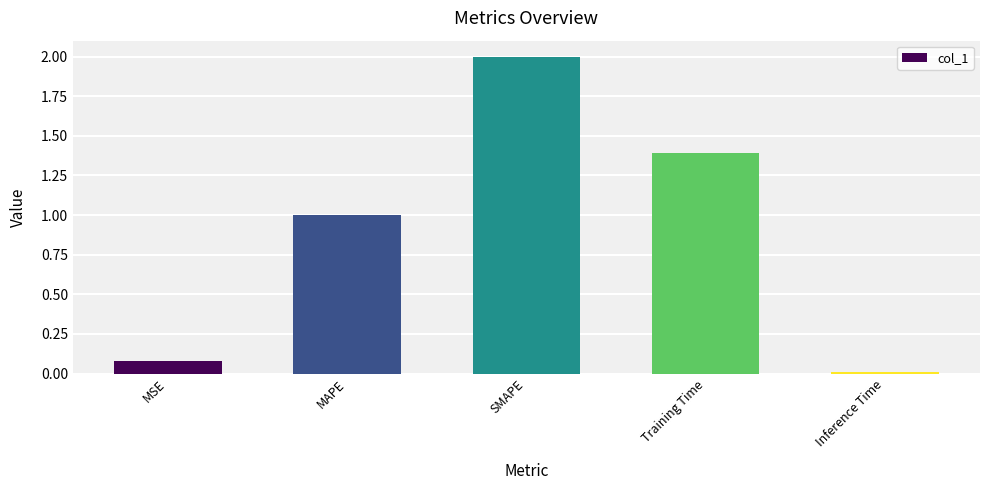

What is the label of the 2nd bar from the right?

Training Time